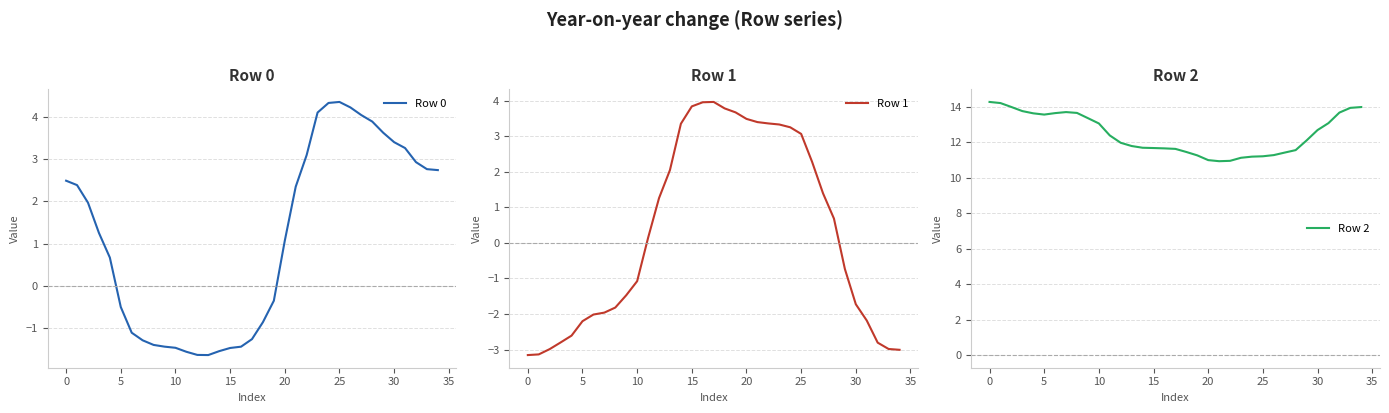

How many data points in Row 2 are above 12?

18